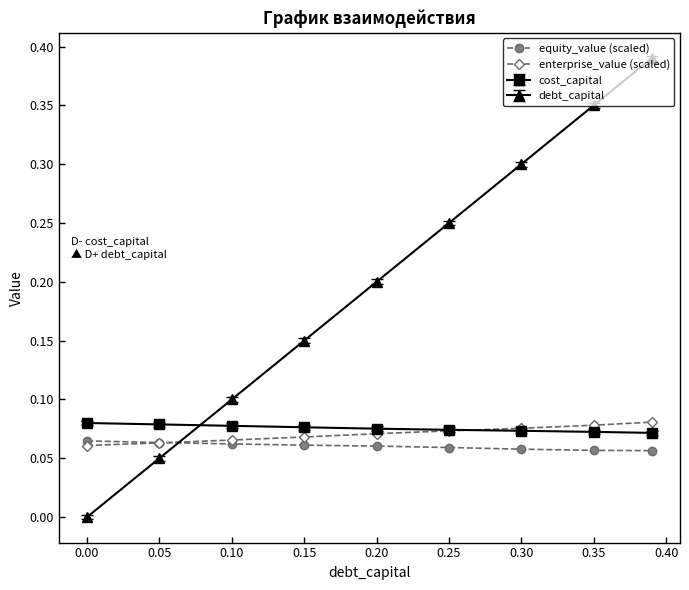

How many times do debt_capital and cost_capital cross each other?

1